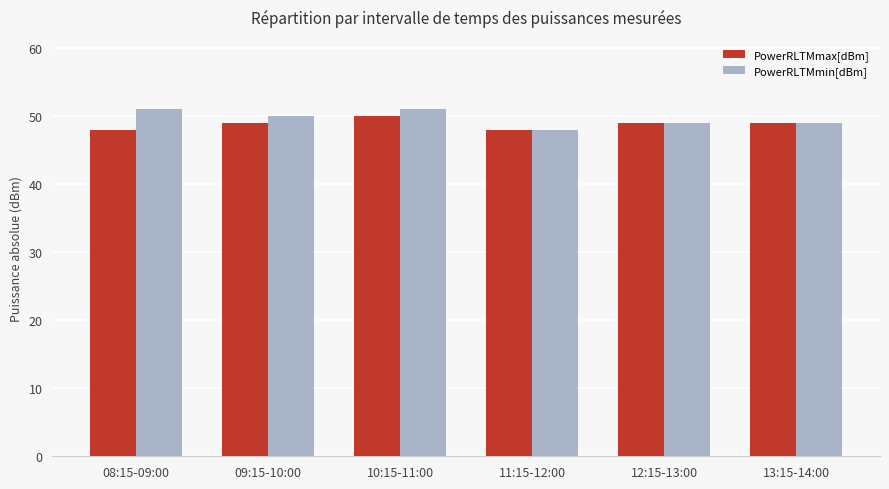

At which label does PowerRLTMmin[dBm] reach its minimum?

11:15-12:00